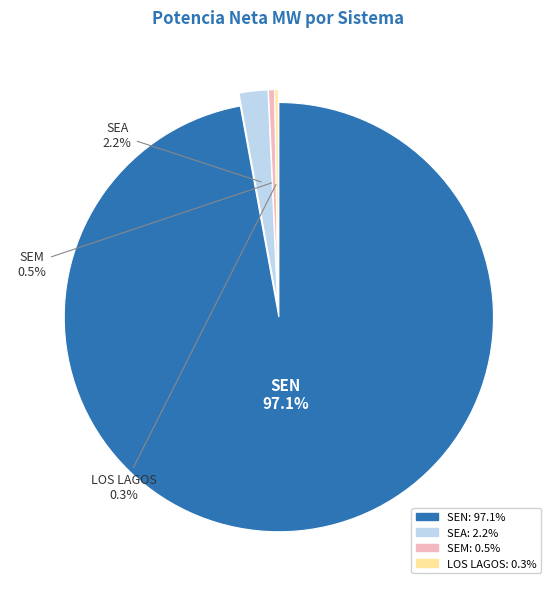

Which slice is the largest?

SEN